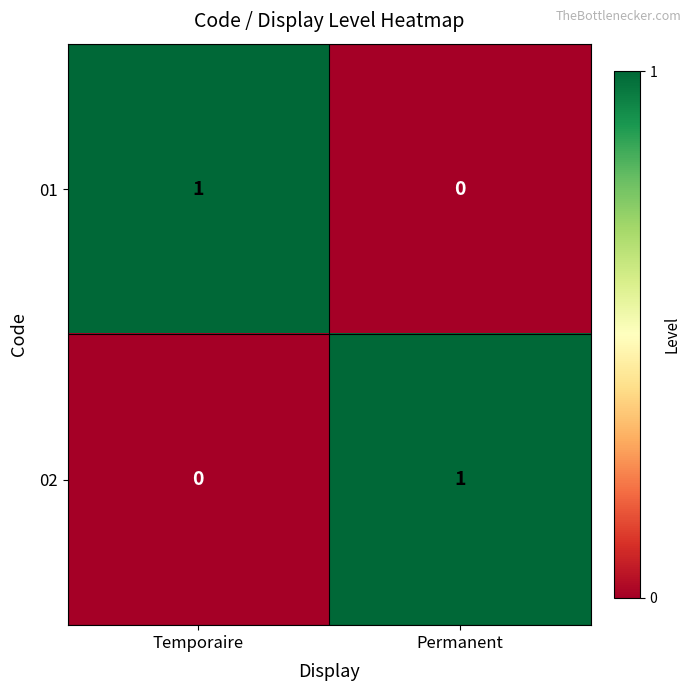

At which label is 01 closest to 0?

Permanent